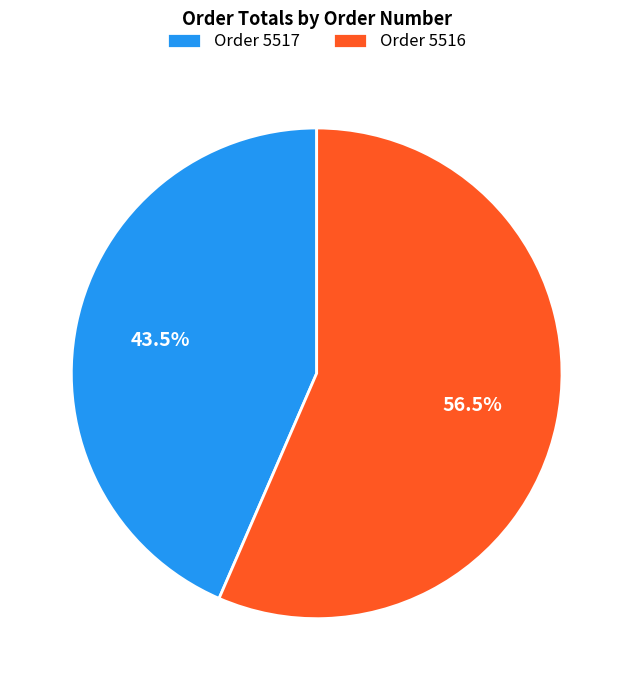

Count the number of slices in the pie.

2